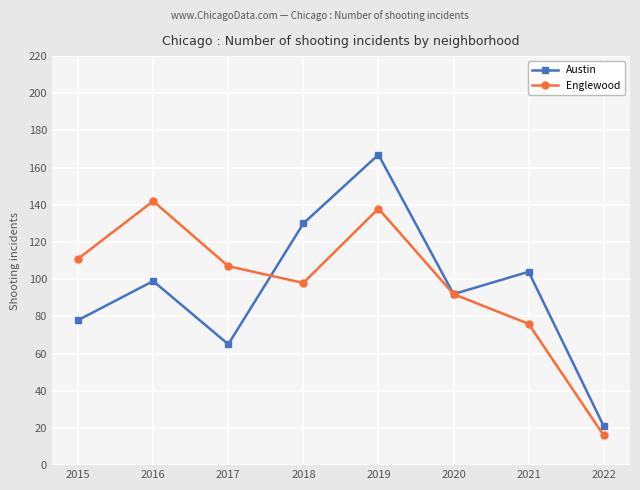

List the labels in order of Austin value, largest first.

2019, 2018, 2021, 2016, 2020, 2015, 2017, 2022